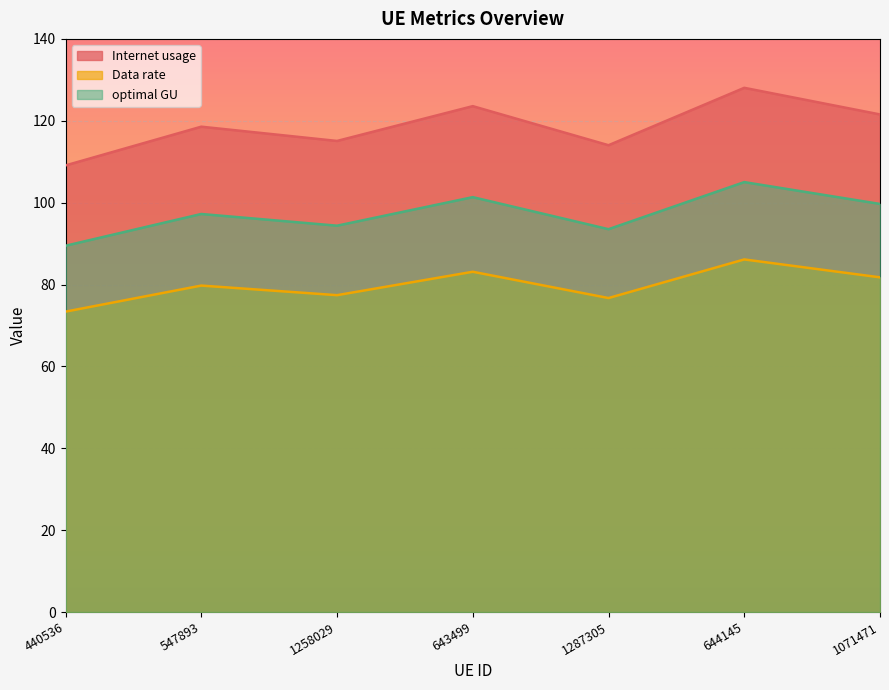

Between 1287305 and 440536, which is larger?

1287305